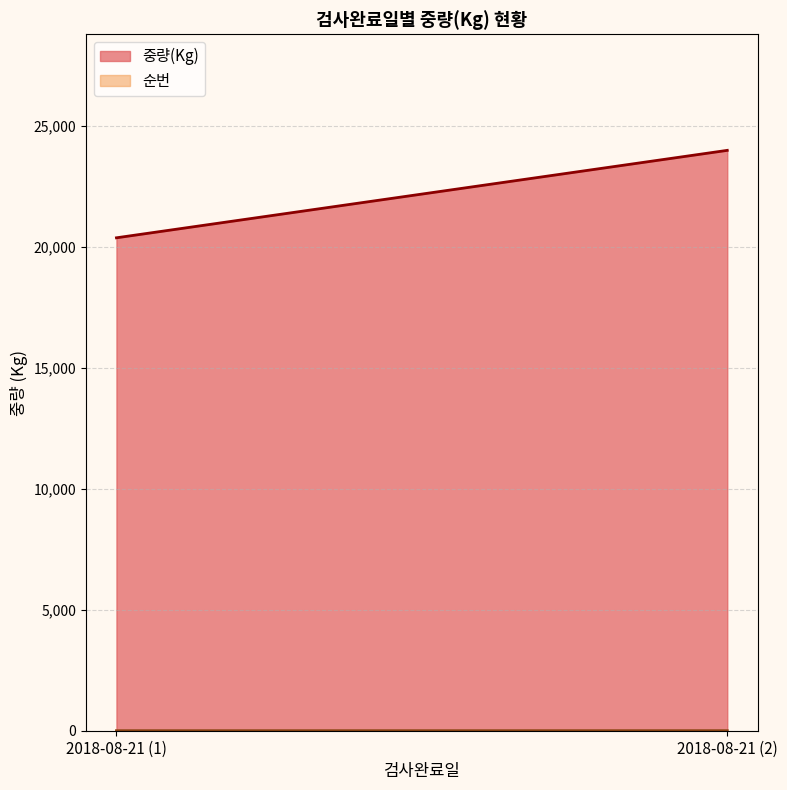

What is the difference between the maximum and minimum values in the 중량(Kg) series?

3616